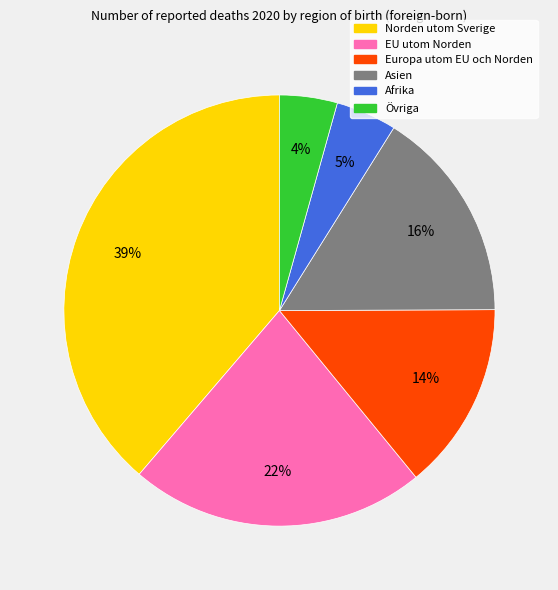

Which has a higher value, Europa utom EU och Norden or EU utom Norden?

EU utom Norden